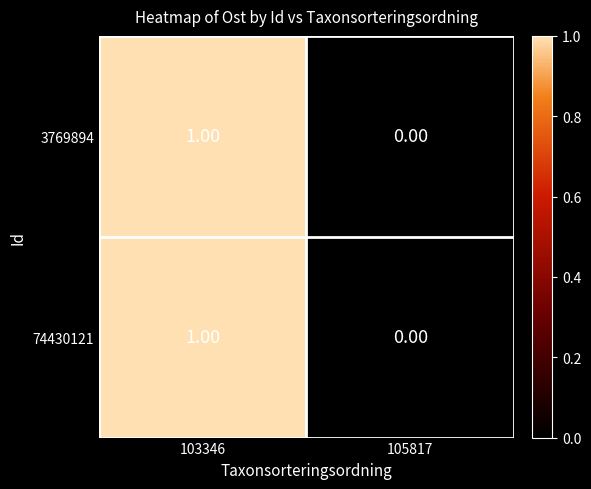

At which category is the sum across all series the highest?

103346